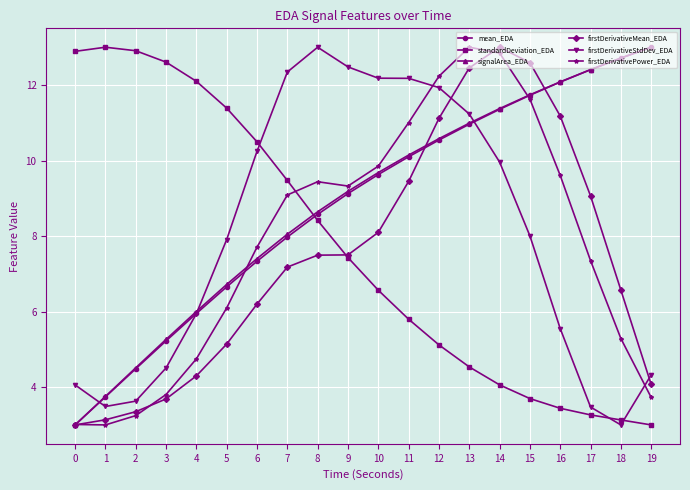

True or false: mean_EDA has more than 1 interior local peaks.

False